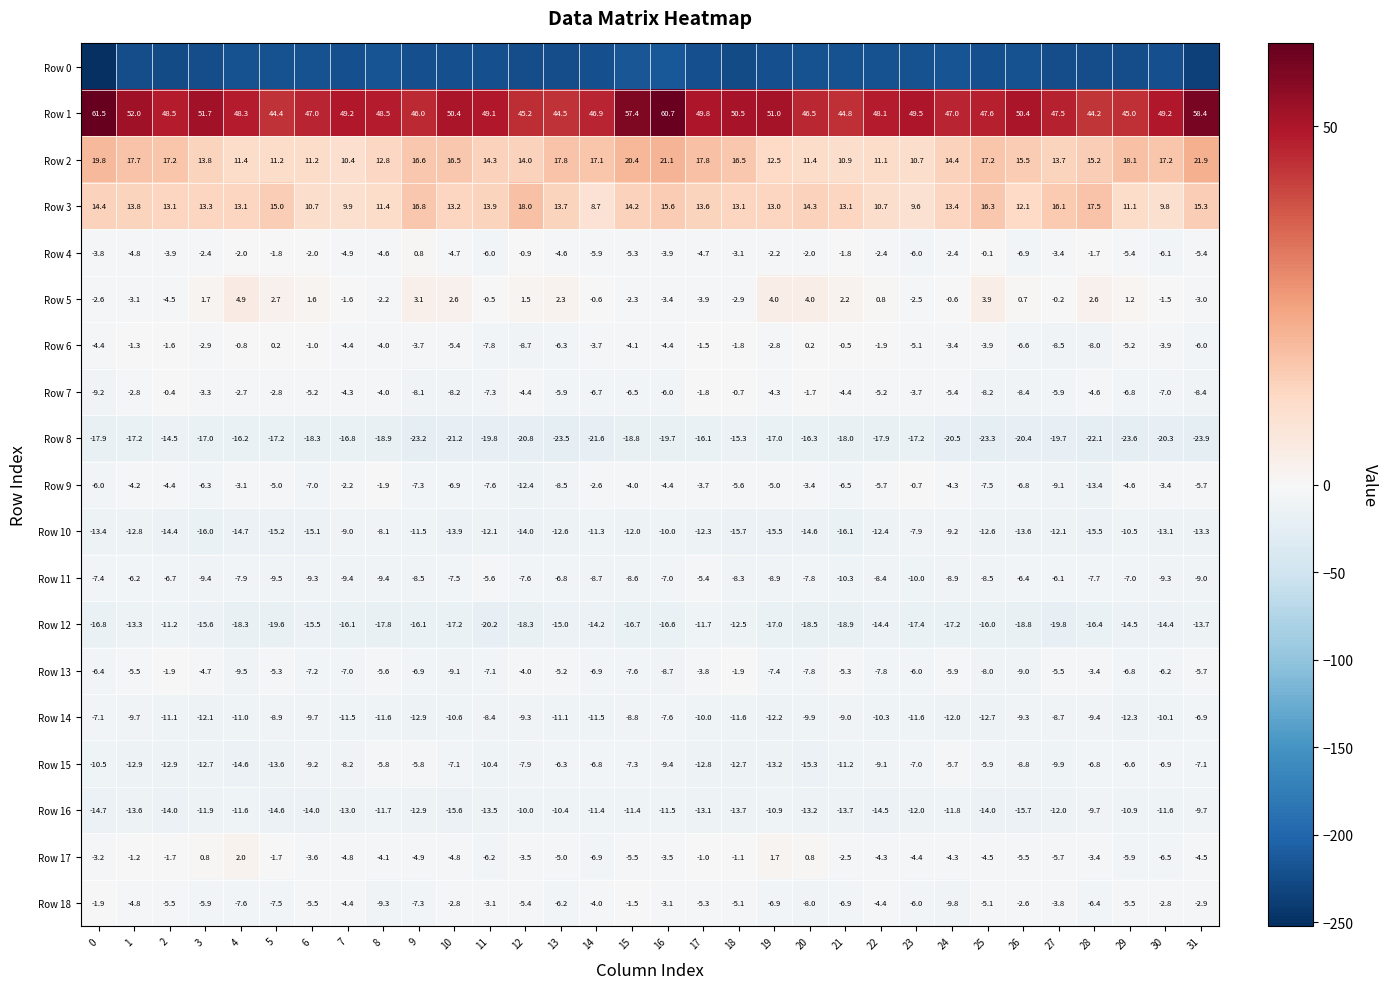

Is the value of Row 10 at 30 greater than the value of Row 2 at 27?

No